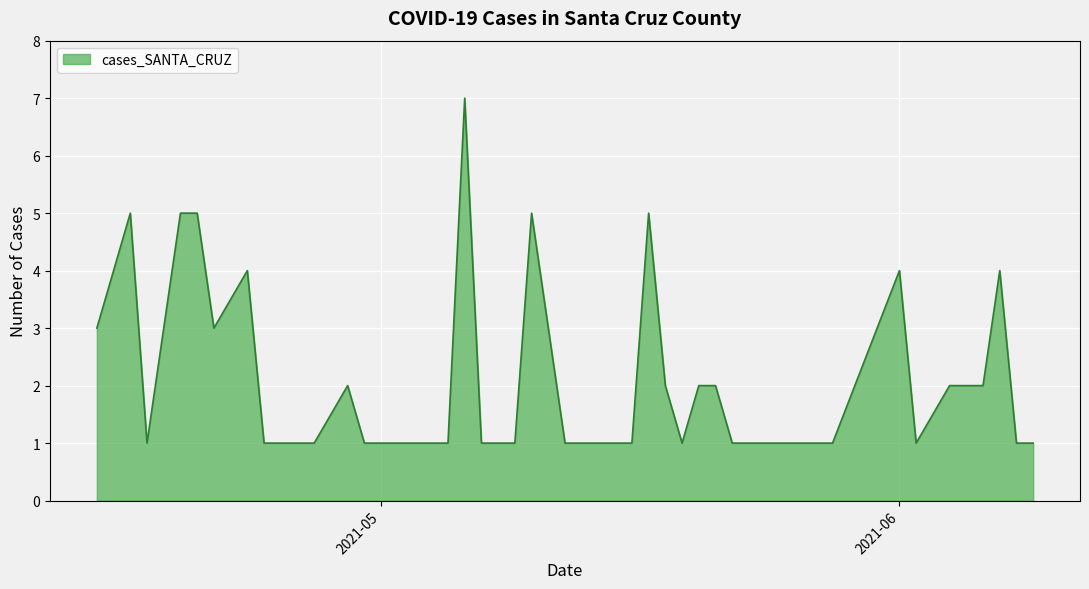

What is the maximum value shown in the chart?

7